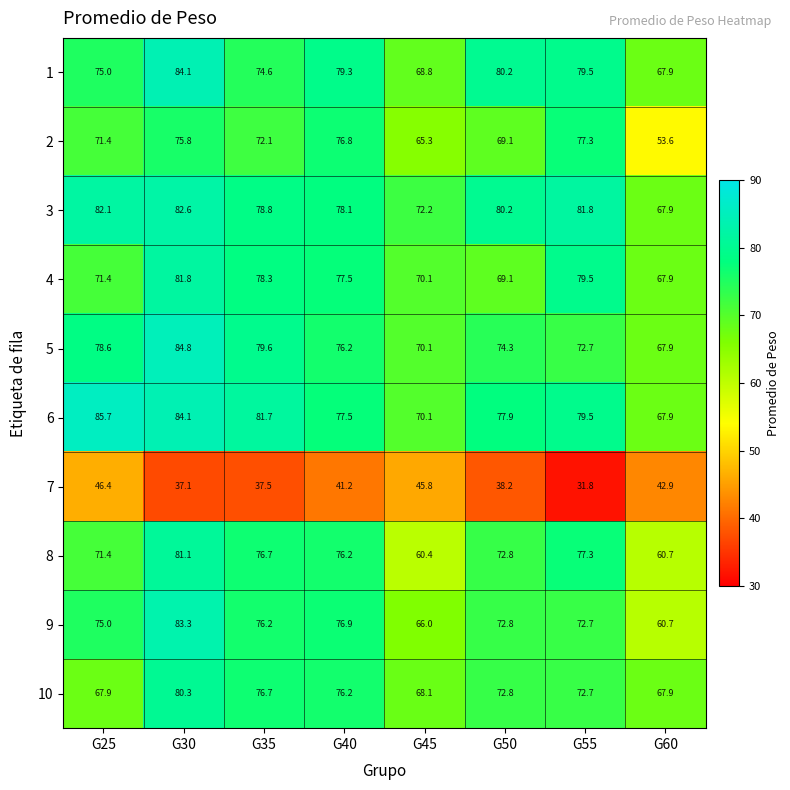

What is the greatest value displayed?

85.7